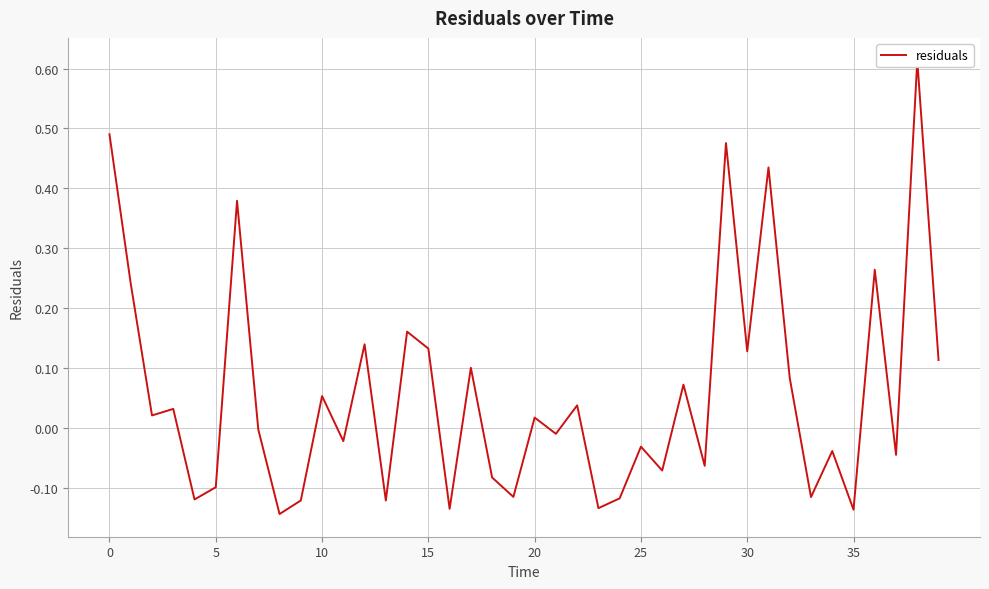

The chart shows a value of -0.0 at 35. True or false?

False